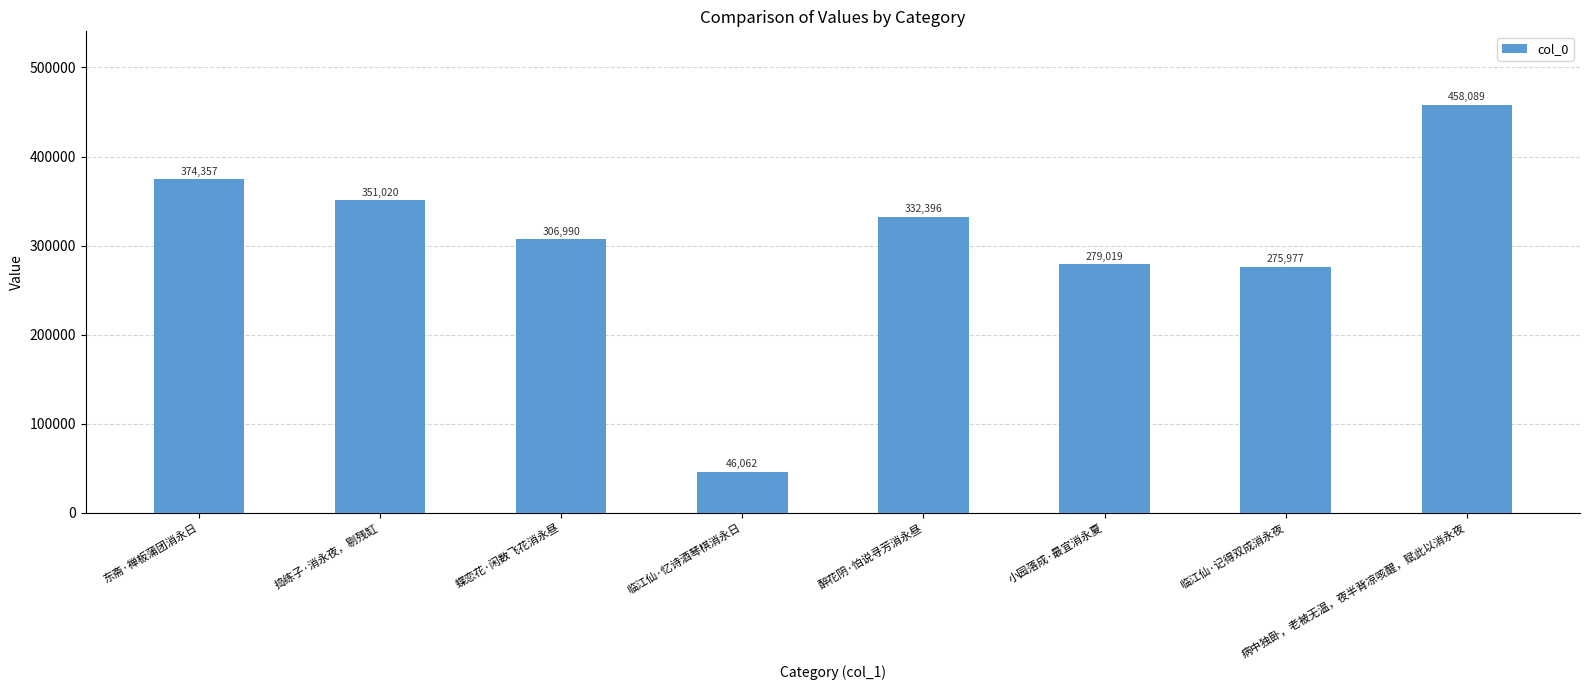

The value at 醉花阴·怕说寻芳消永昼 is 450389. True or false?

False